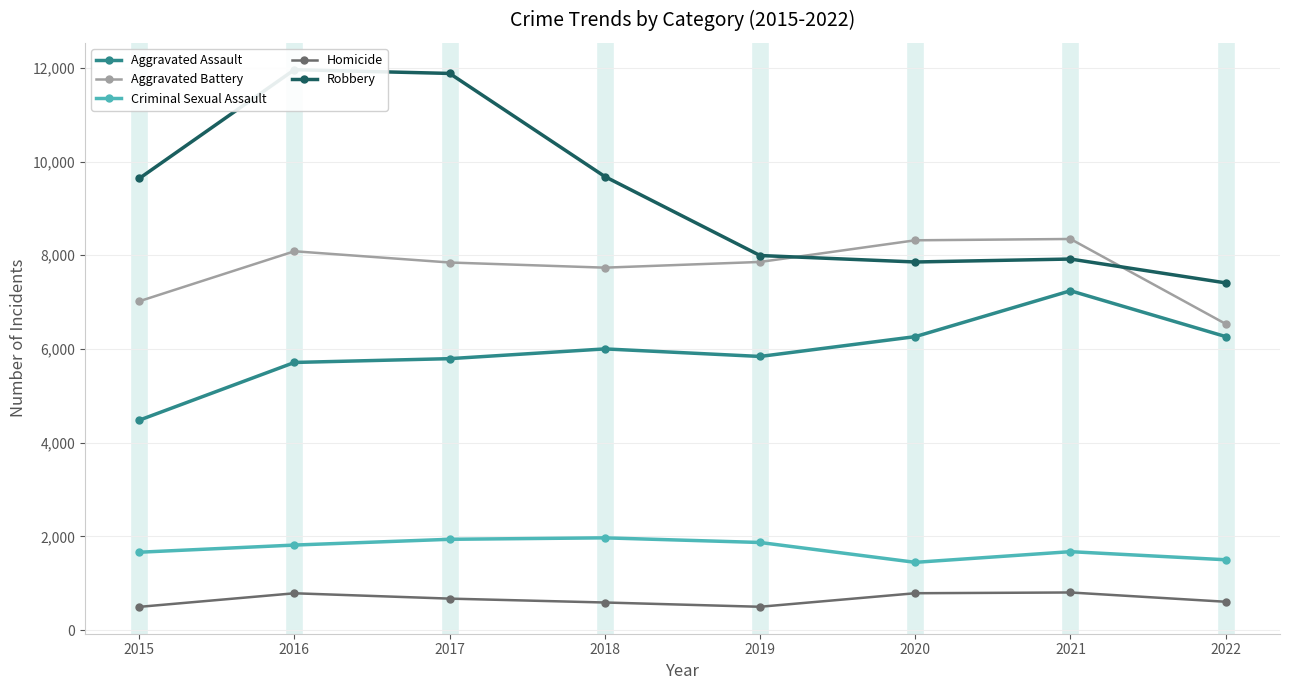

What is the minimum value shown in the chart?

496